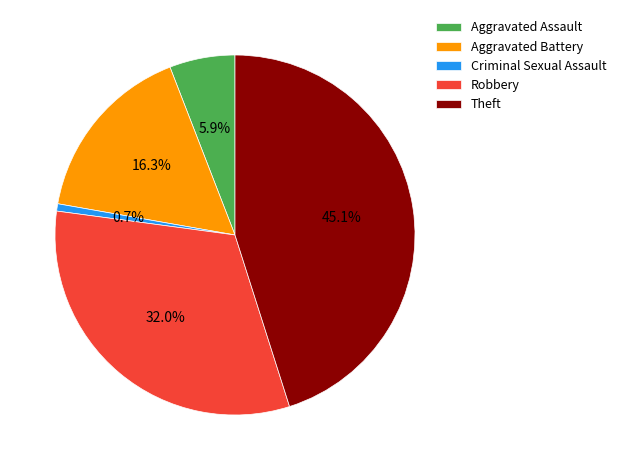

Which slice is the smallest?

Criminal Sexual Assault